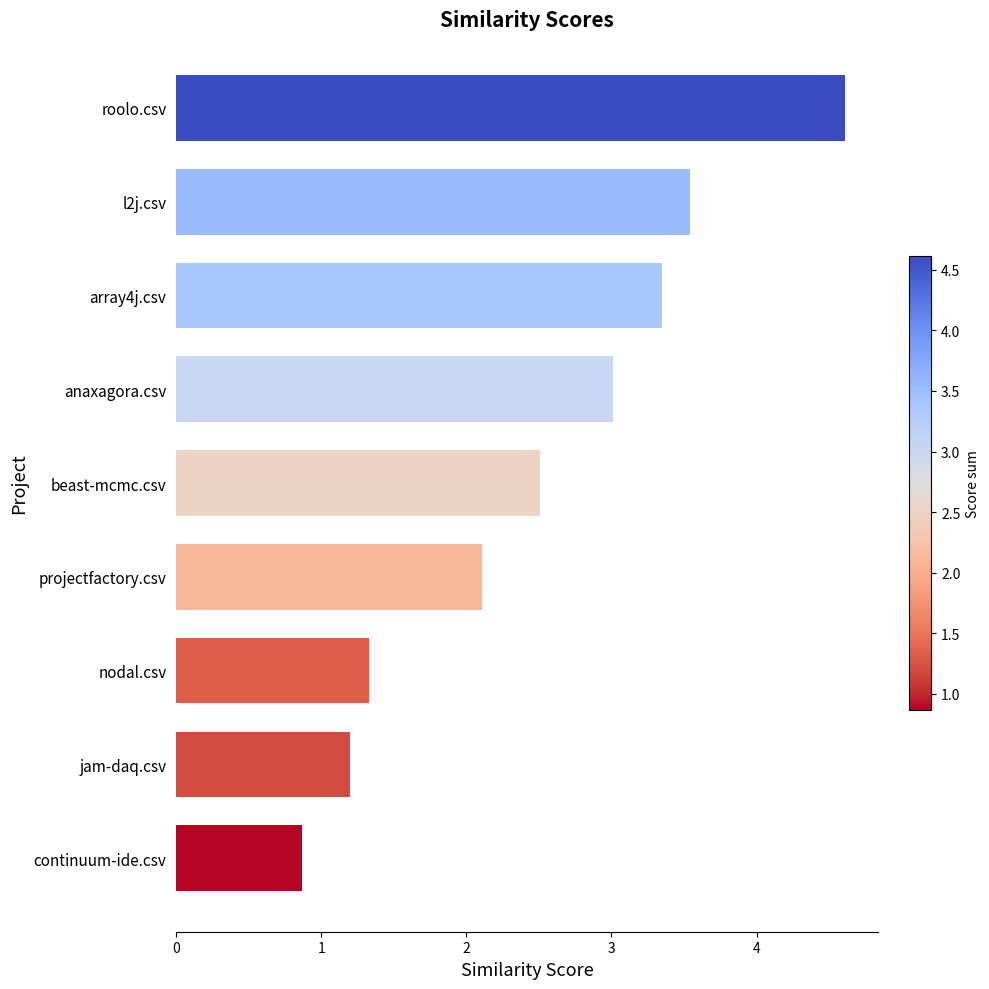

Is it true that the value at roolo.csv is 4.6?

True